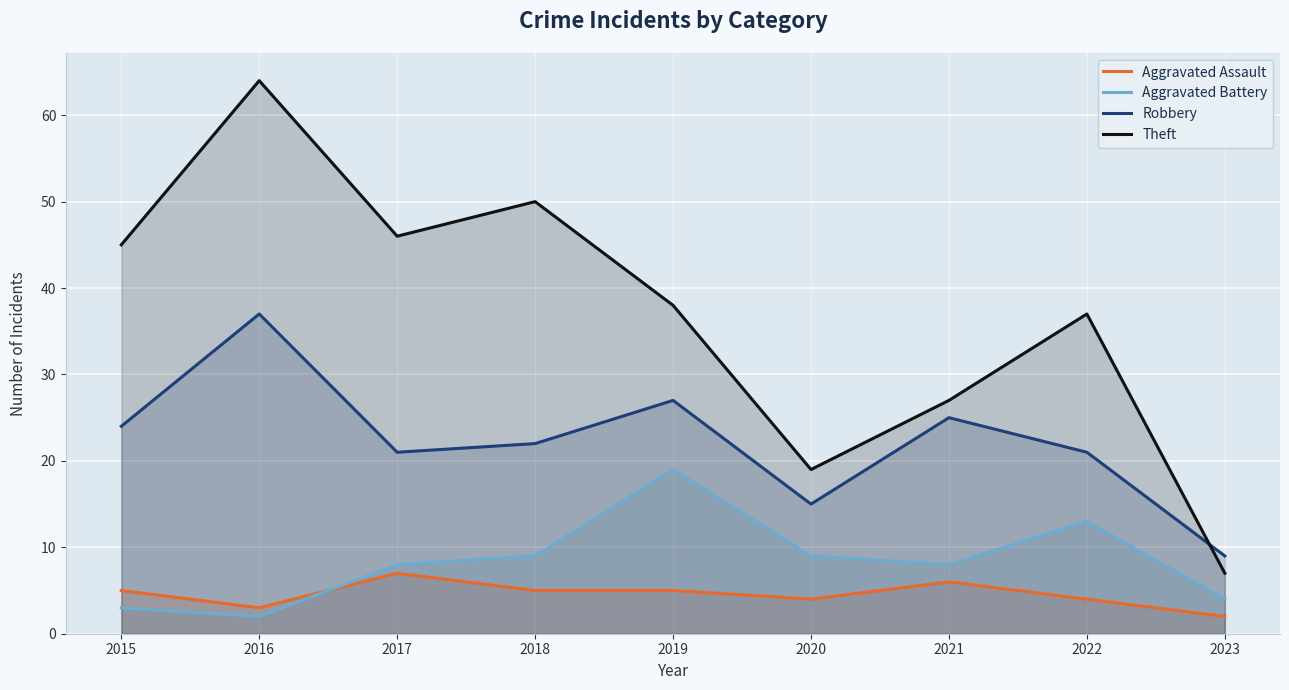

How many data points in Theft are less than 38?

4